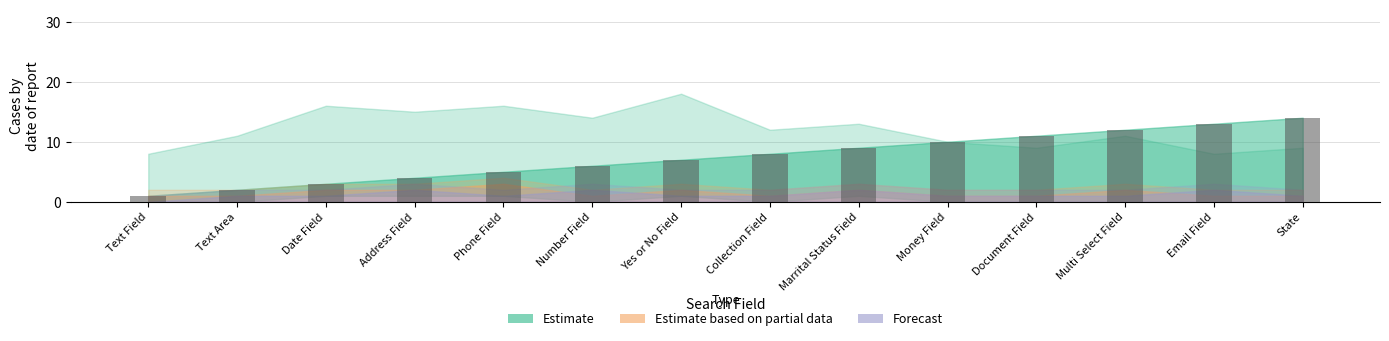

How many series are shown in this chart?

1